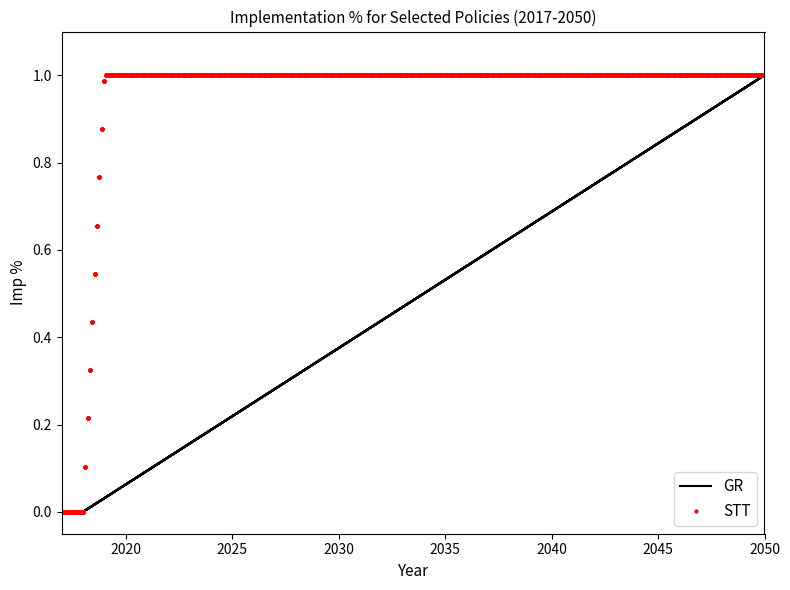

List the series in order of their overall mean, lowest first.

GR, STT